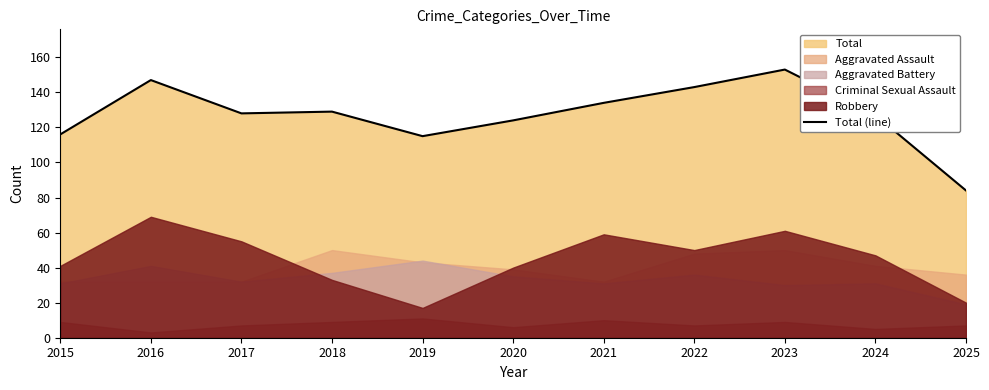

What is the change in value from 2018 to 2024?

-2